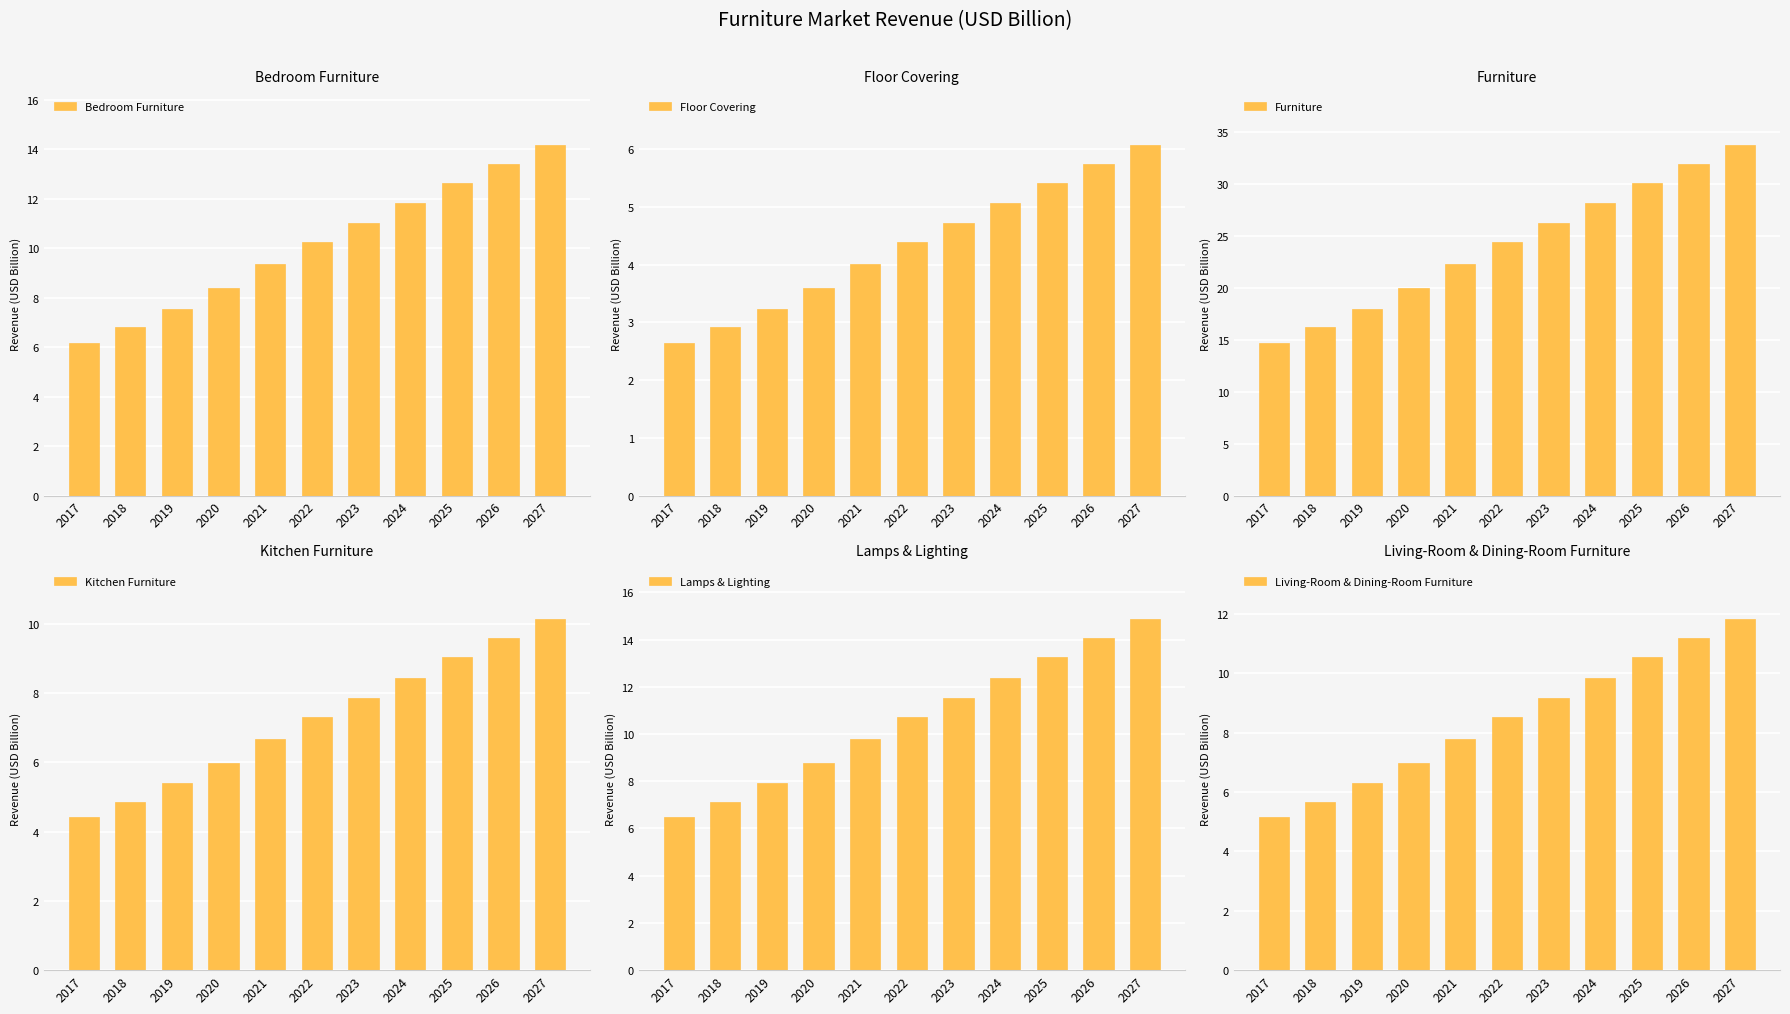

How many categories are shown in the chart?

11